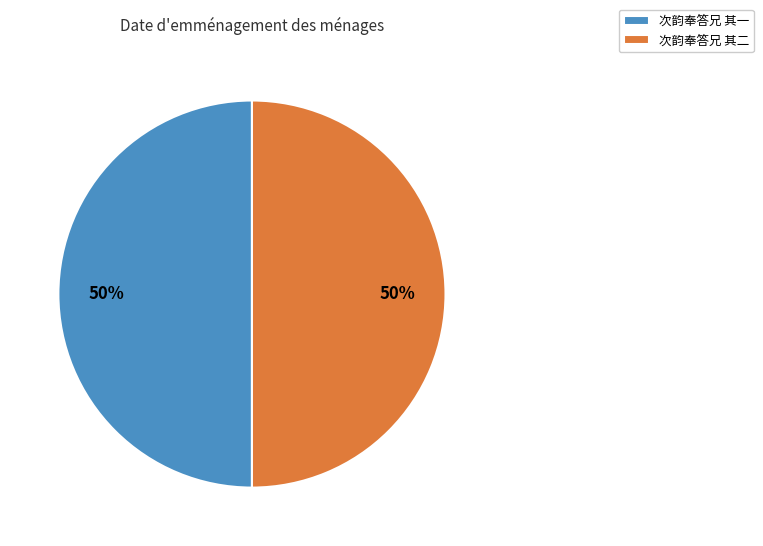

Is the sum of 次韵奉答兄 其一 and 次韵奉答兄 其二 greater than half?

Yes